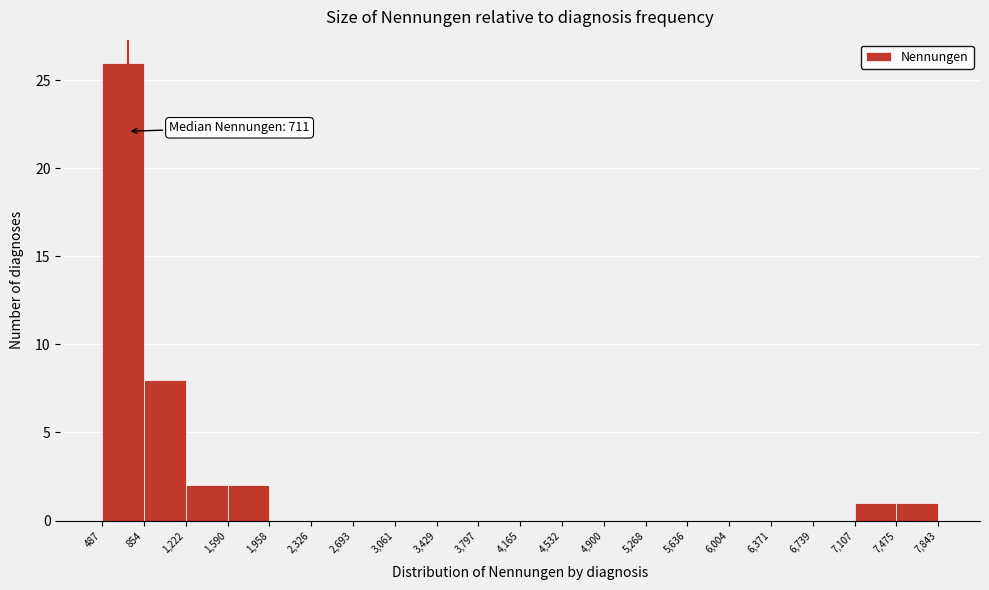

Over which range of the x-axis is the bar tallest?

487 to 854